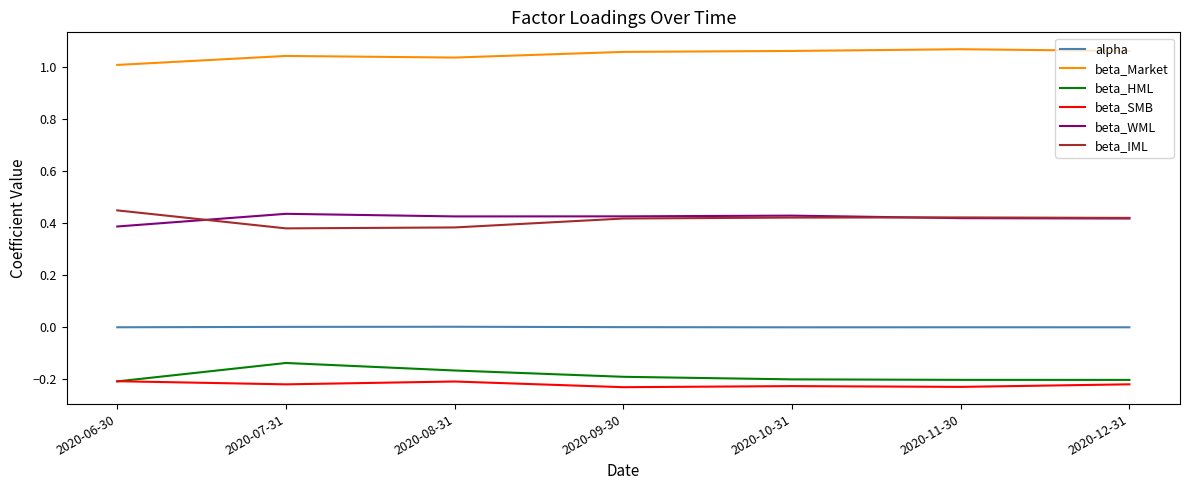

What is the spread (max minus min) of values at 2020-09-30?

1.3